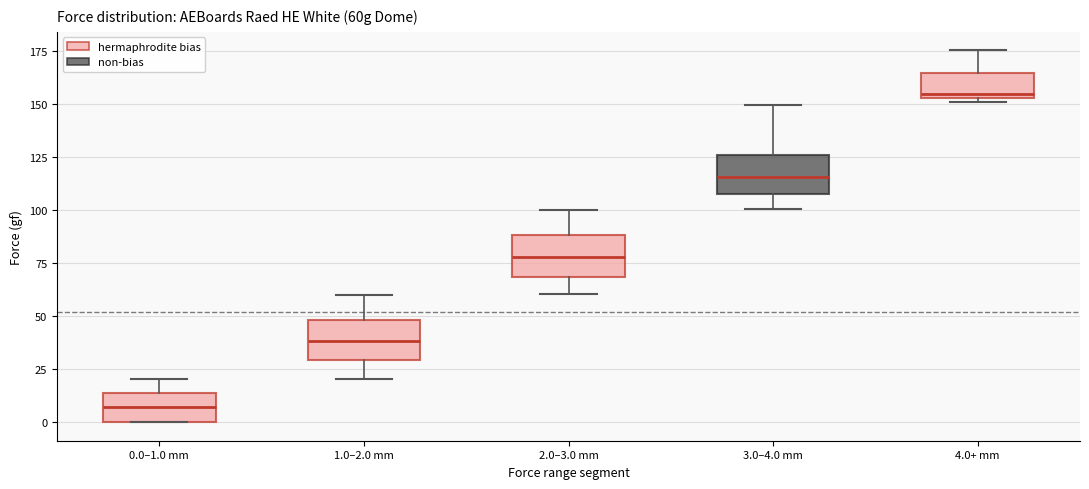

Reading left to right, transcribe this box plot: for each box, give where its median line is, the range the box spans, and where its two whiskers end, as read against the y-axis. The values are not printed on the chart, so give them approximately, as read against the axis.

0.0–1.0 mm: median 5, box 0 to 15, whiskers 0 to 20
1.0–2.0 mm: median 40, box 30 to 50, whiskers 20 to 60
2.0–3.0 mm: median 80, box 70 to 90, whiskers 60 to 100
3.0–4.0 mm: median 115, box 105 to 125, whiskers 100 to 150
4.0+ mm: median 155 (just above the box's lower edge), box 155 to 165, whiskers 150 to 175